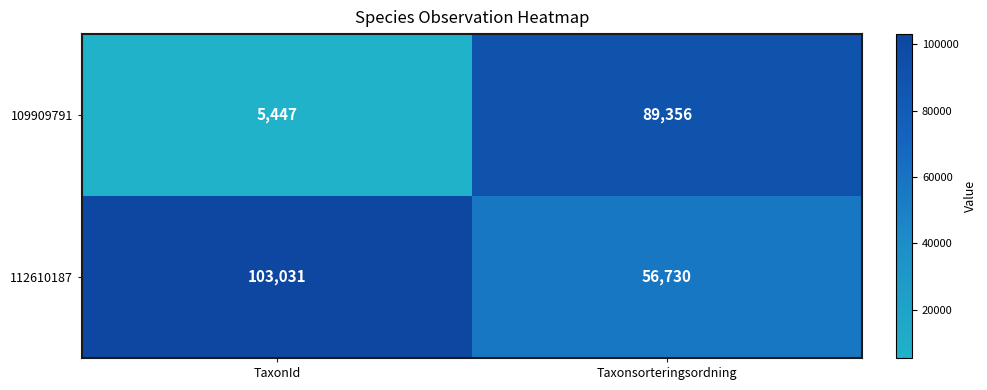

True or false: 112610187 has a value of 173234 at TaxonId.

False